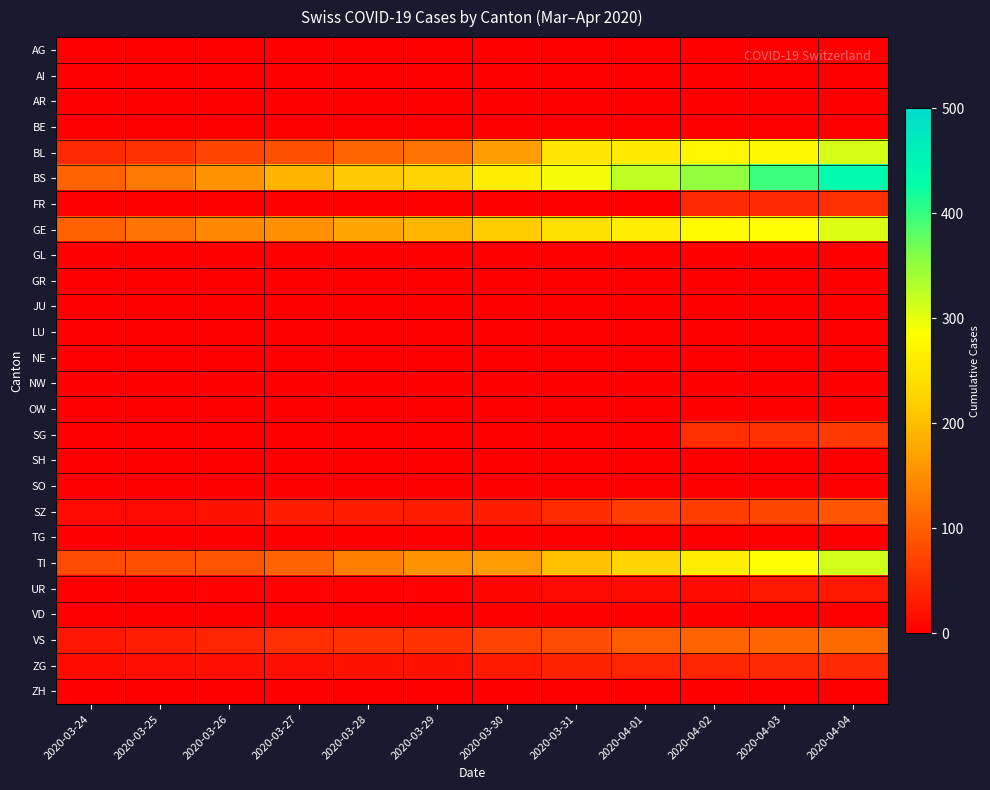

Which series has the largest total across all categories?

BS